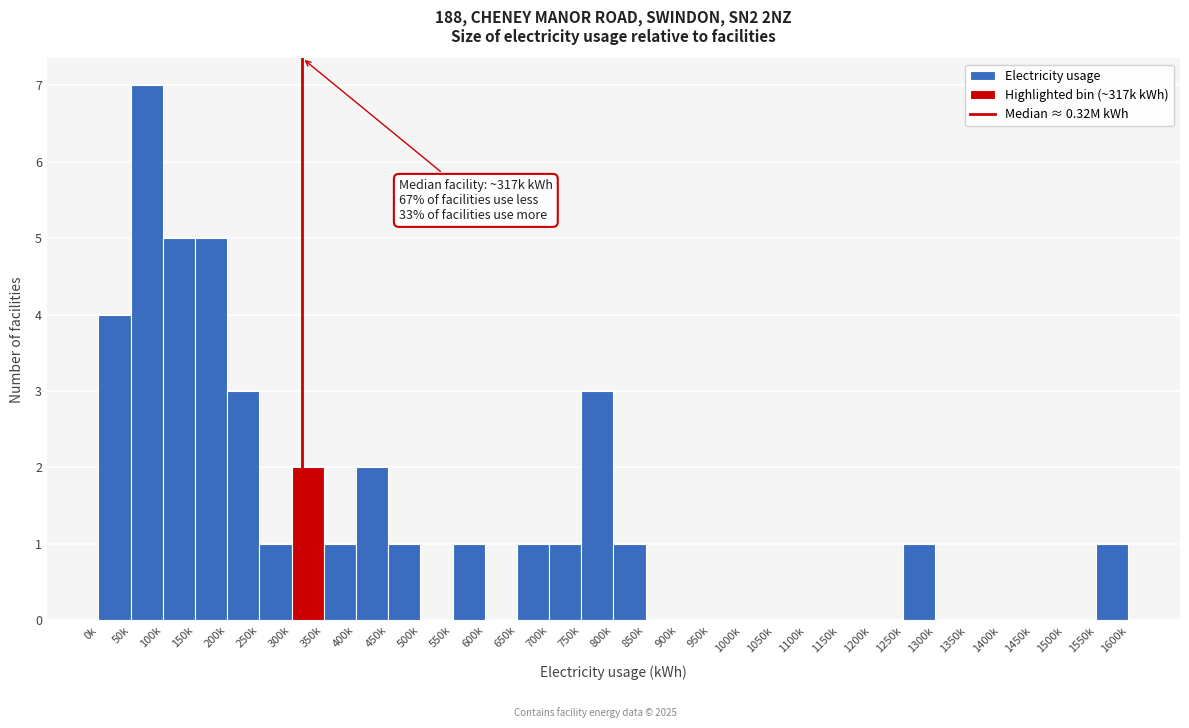

Is it true that the value at 1200k is -4?

False